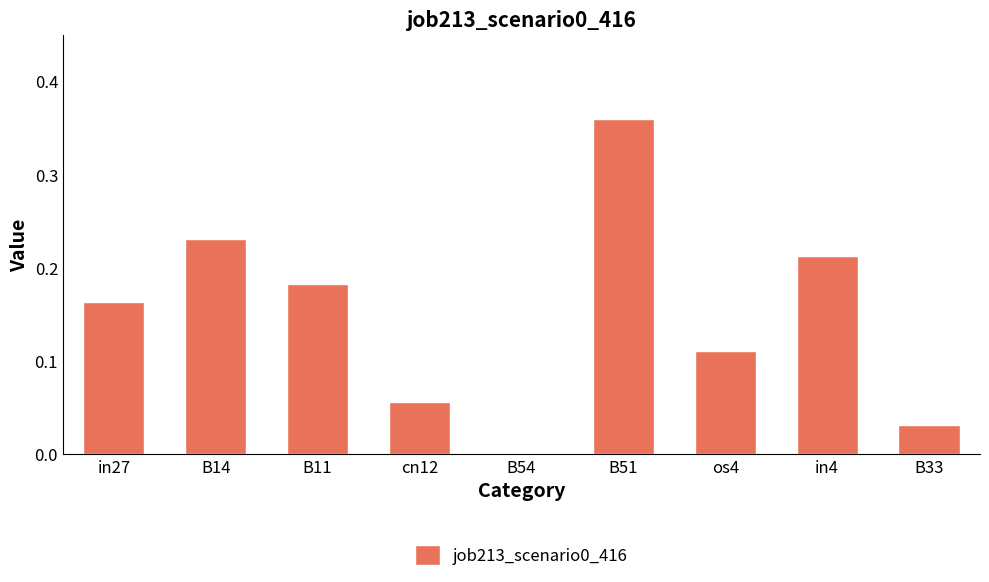

At which category does the chart reach its peak across all series?

B51